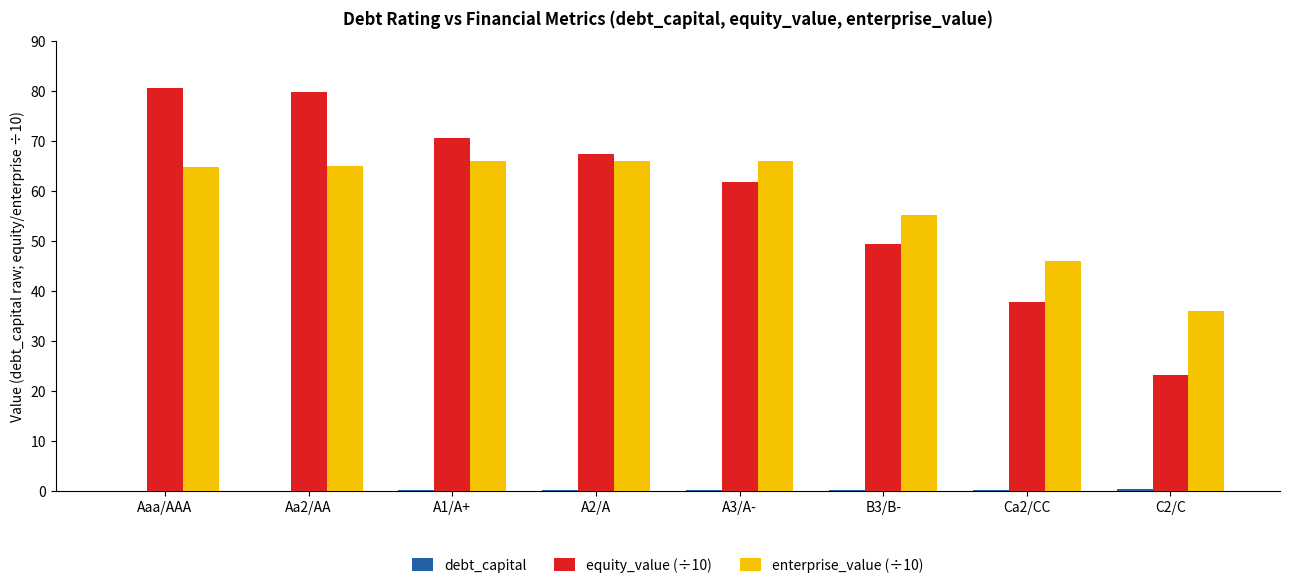

What is the greatest value displayed?

80.4